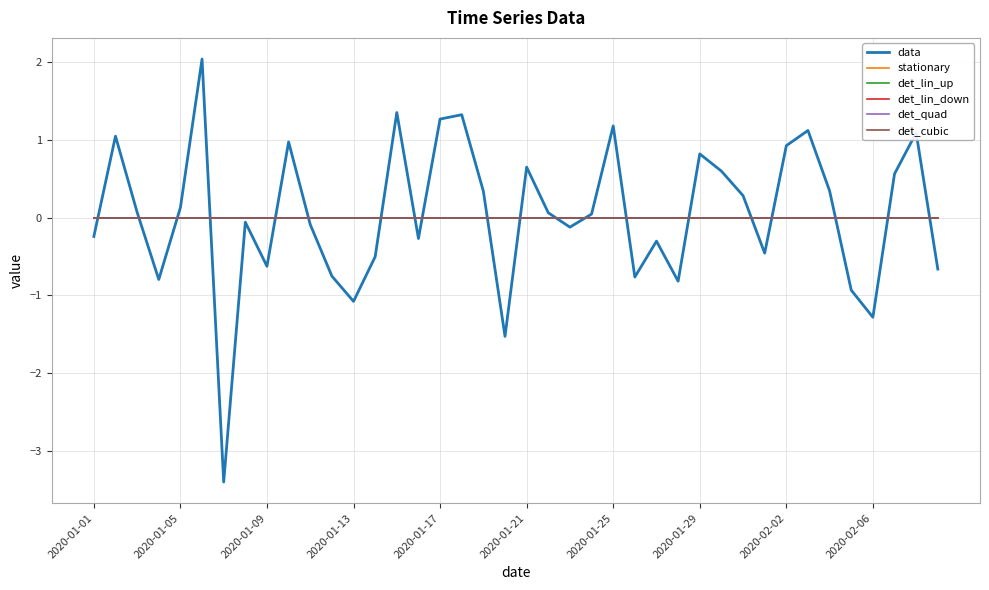

Reading left to right, list all the values displayed in this chart.

data: -0.2	1.0	0.1	-0.8	0.1	2.0	-3.4	-0.1	-0.6	1.0	-0.1	-0.8	-1.1	-0.5	1.4	-0.3	1.3	1.3	0.3	-1.5	0.7	0.1	-0.1	0.0	1.2	-0.8	-0.3	-0.8	0.8	0.6	0.3	-0.5	0.9	1.1	0.3	-0.9	-1.3	0.6	1.1	-0.7
stationary: 0.0	0.0	0.0	0.0	0.0	0.0	0.0	0.0	0.0	0.0	0.0	0.0	0.0	0.0	0.0	0.0	0.0	0.0	0.0	0.0	0.0	0.0	0.0	0.0	0.0	0.0	0.0	0.0	0.0	0.0	0.0	0.0	0.0	0.0	0.0	0.0	0.0	0.0	0.0	0.0
det_lin_up: 0.0	0.0	0.0	0.0	0.0	0.0	0.0	0.0	0.0	0.0	0.0	0.0	0.0	0.0	0.0	0.0	0.0	0.0	0.0	0.0	0.0	0.0	0.0	0.0	0.0	0.0	0.0	0.0	0.0	0.0	0.0	0.0	0.0	0.0	0.0	0.0	0.0	0.0	0.0	0.0
det_lin_down: 0.0	0.0	0.0	0.0	0.0	0.0	0.0	0.0	0.0	0.0	0.0	0.0	0.0	0.0	0.0	0.0	0.0	0.0	0.0	0.0	0.0	0.0	0.0	0.0	0.0	0.0	0.0	0.0	0.0	0.0	0.0	0.0	0.0	0.0	0.0	0.0	0.0	0.0	0.0	0.0
det_quad: 0.0	0.0	0.0	0.0	0.0	0.0	0.0	0.0	0.0	0.0	0.0	0.0	0.0	0.0	0.0	0.0	0.0	0.0	0.0	0.0	0.0	0.0	0.0	0.0	0.0	0.0	0.0	0.0	0.0	0.0	0.0	0.0	0.0	0.0	0.0	0.0	0.0	0.0	0.0	0.0
det_cubic: 0.0	0.0	0.0	0.0	0.0	0.0	0.0	0.0	0.0	0.0	0.0	0.0	0.0	0.0	0.0	0.0	0.0	0.0	0.0	0.0	0.0	0.0	0.0	0.0	0.0	0.0	0.0	0.0	0.0	0.0	0.0	0.0	0.0	0.0	0.0	0.0	0.0	0.0	0.0	0.0